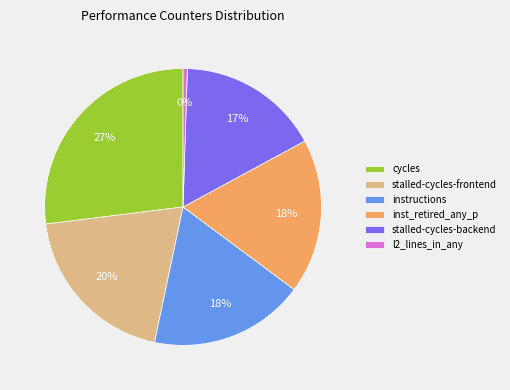

Which category has the biggest portion of the pie?

cycles